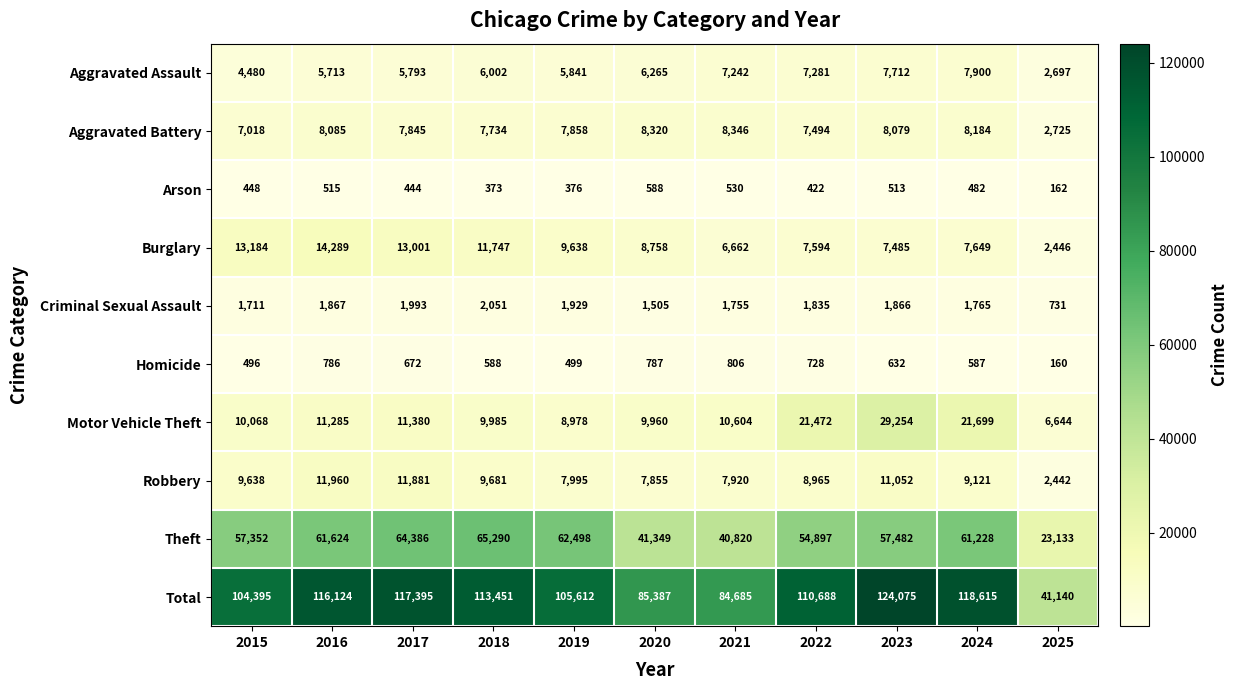

Where is Aggravated Assault nearest to the value 5298?

2016